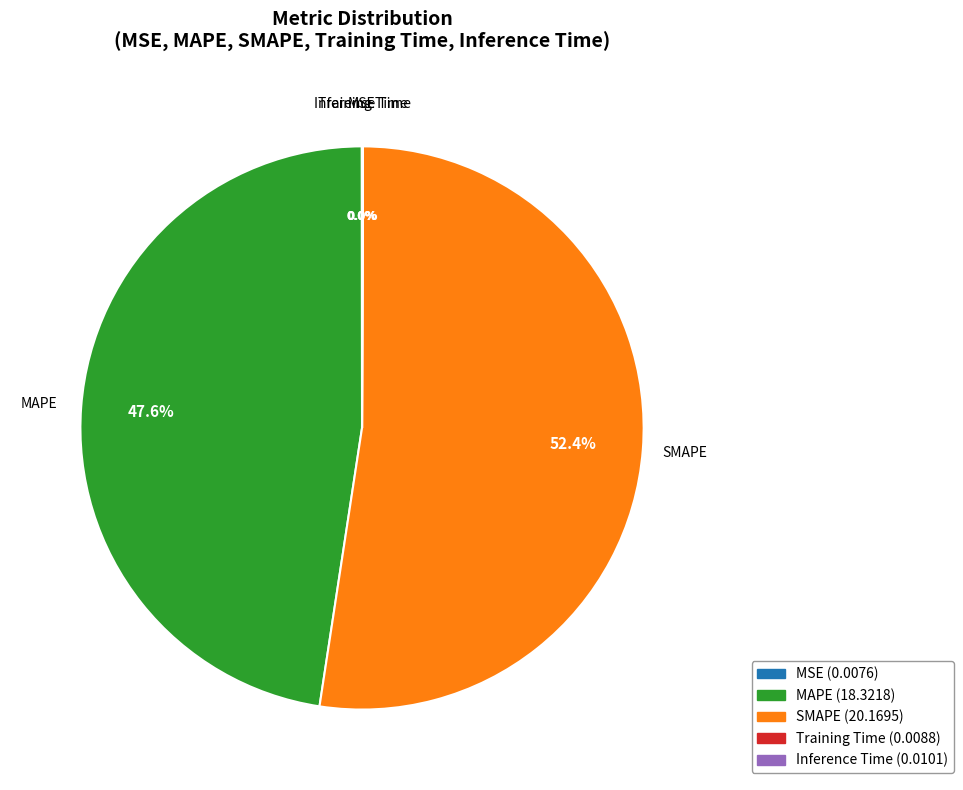

Which slice is the largest?

SMAPE